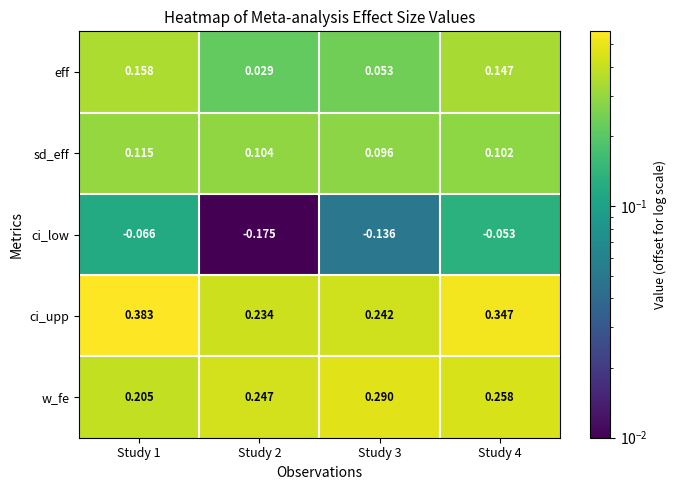

Rank the series at Study 4 from lowest to highest value.

ci_low, sd_eff, eff, w_fe, ci_upp